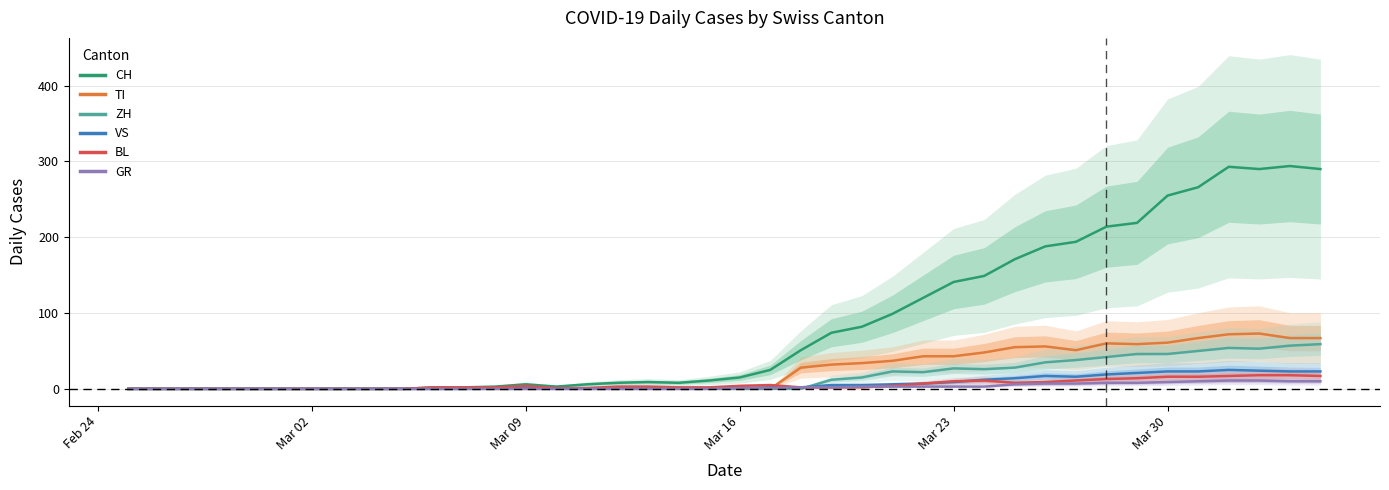

In TI, how many points are higher than both neighbors (excluding endpoints)?

3